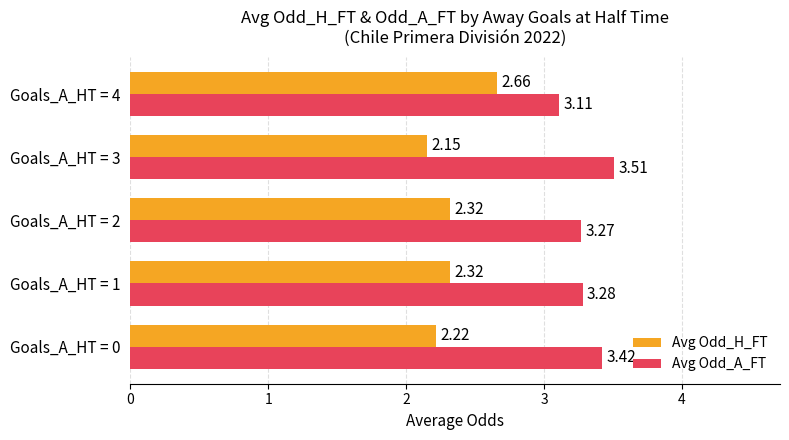

Which series has the widest spread of values?

Avg Odd_H_FT